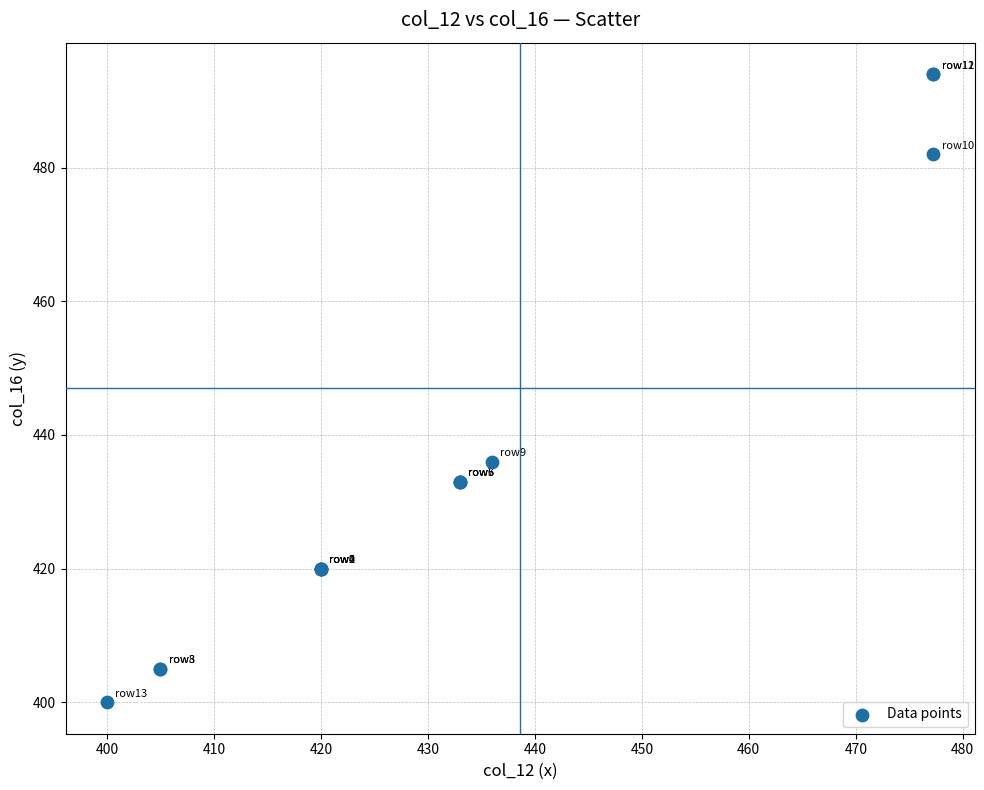

What Y value in the scatter plot is closest to 447?

436